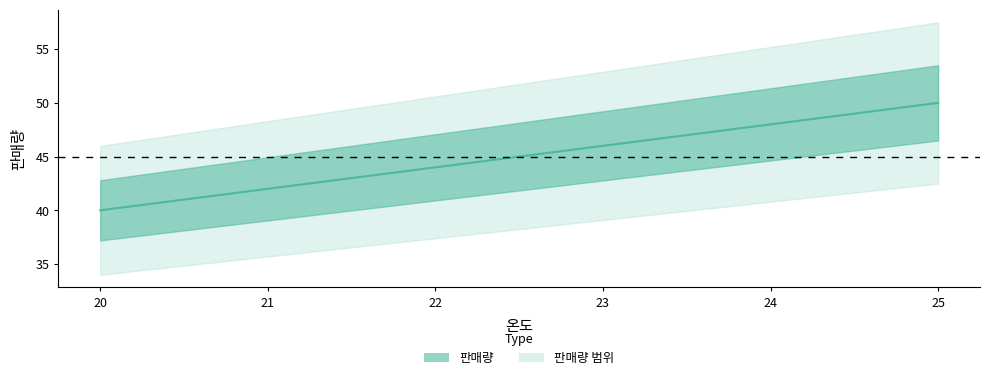

What is the change in value from 23 to 24?

+2